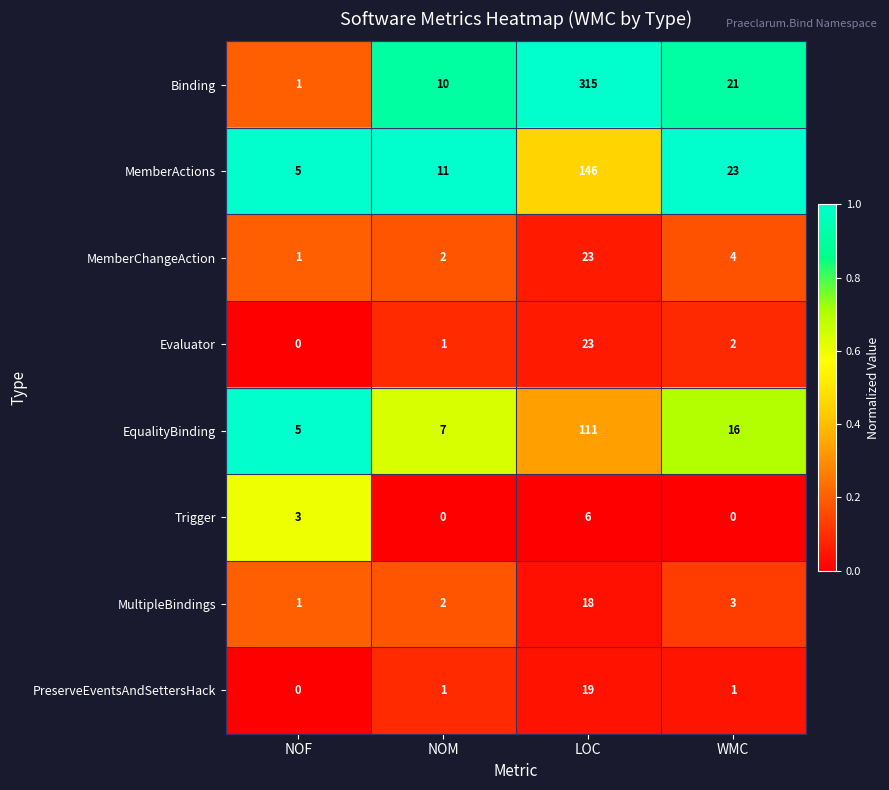

At which label does MemberActions reach its peak?

LOC